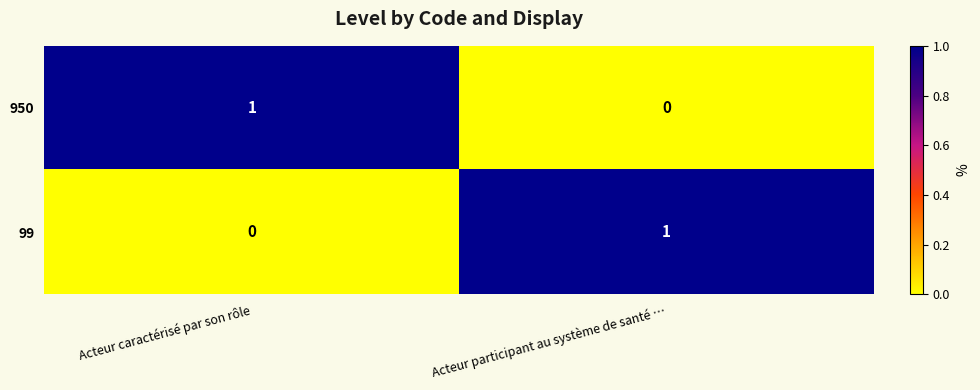

Where is 950 nearest to the value 0?

Acteur participant au système de santé …